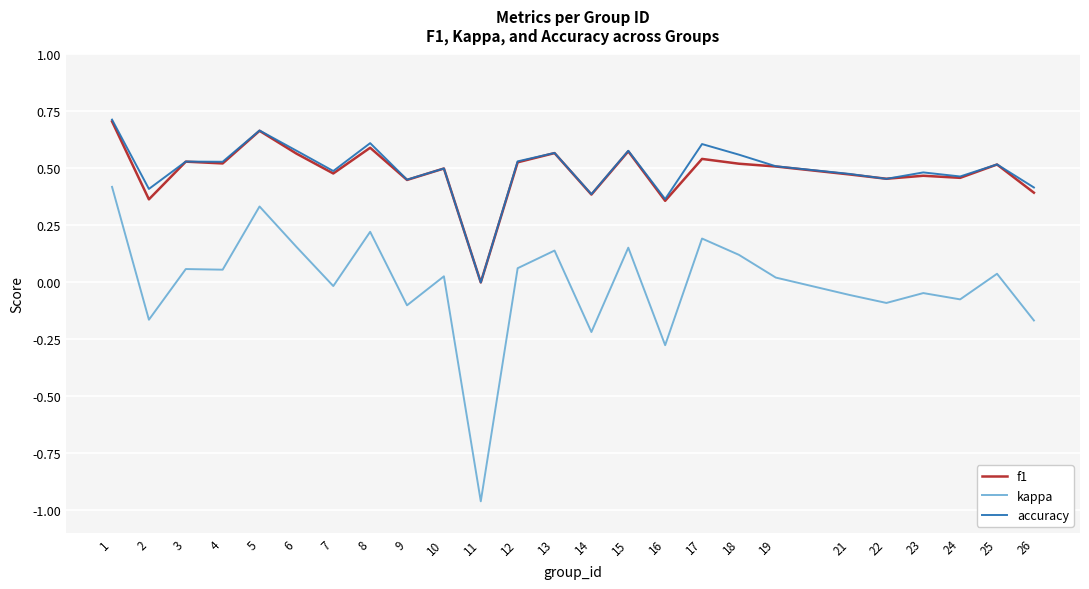

Which series has the largest range (max minus min)?

kappa